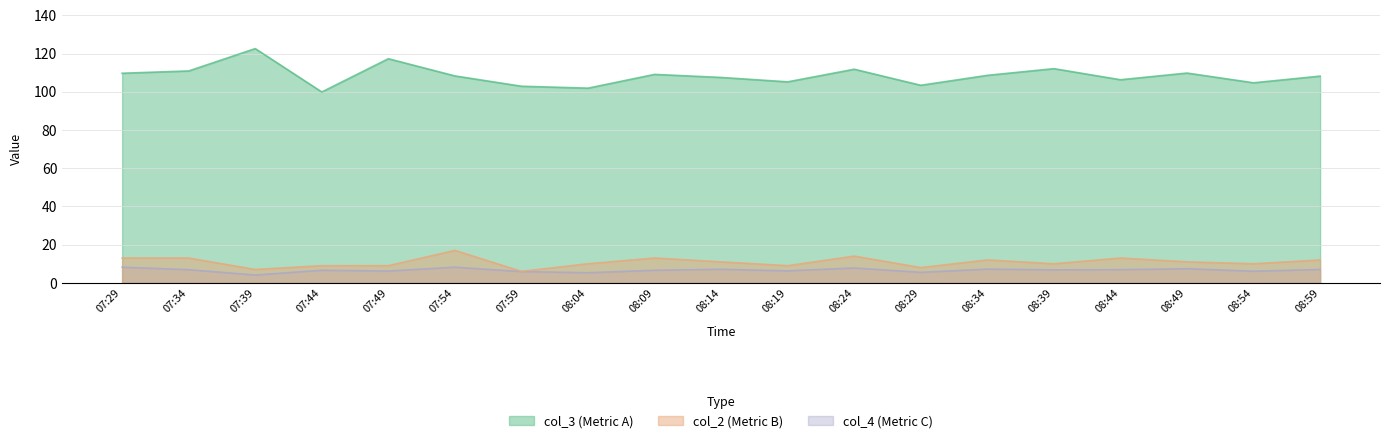

What is the maximum value shown in the chart?

122.6